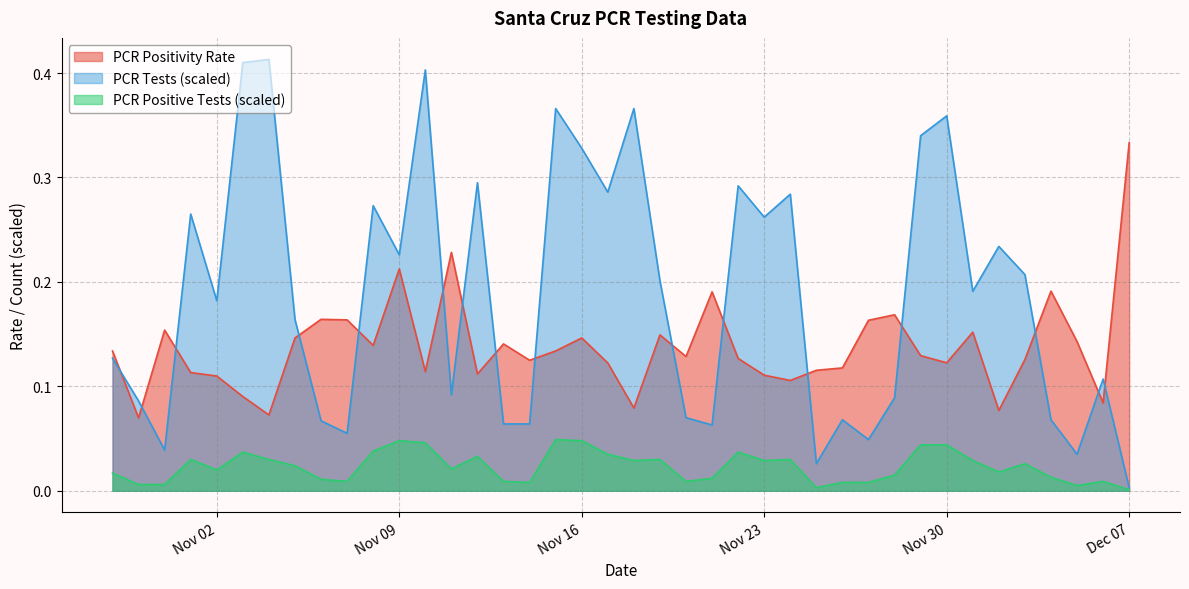

Which series has the largest total across all categories?

PCR Tests (scaled)